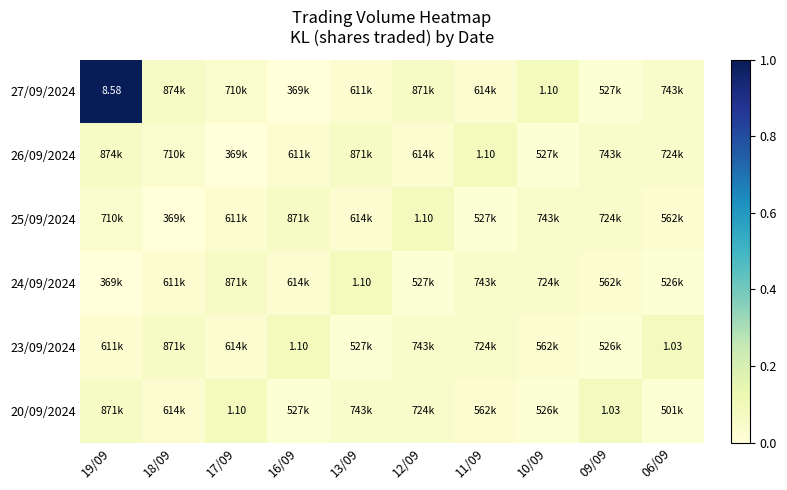

How many categories are shown in the chart?

10